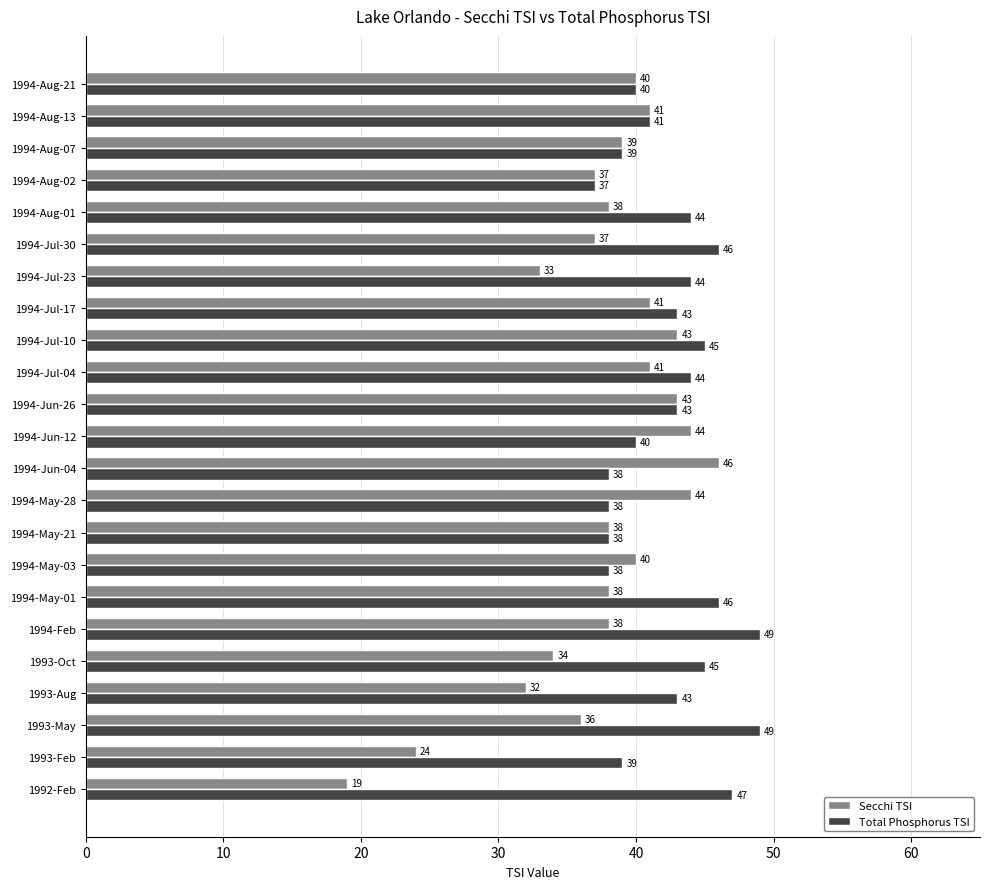

True or false: Total Phosphorus TSI has a value of 16 at 1993-Oct.

False